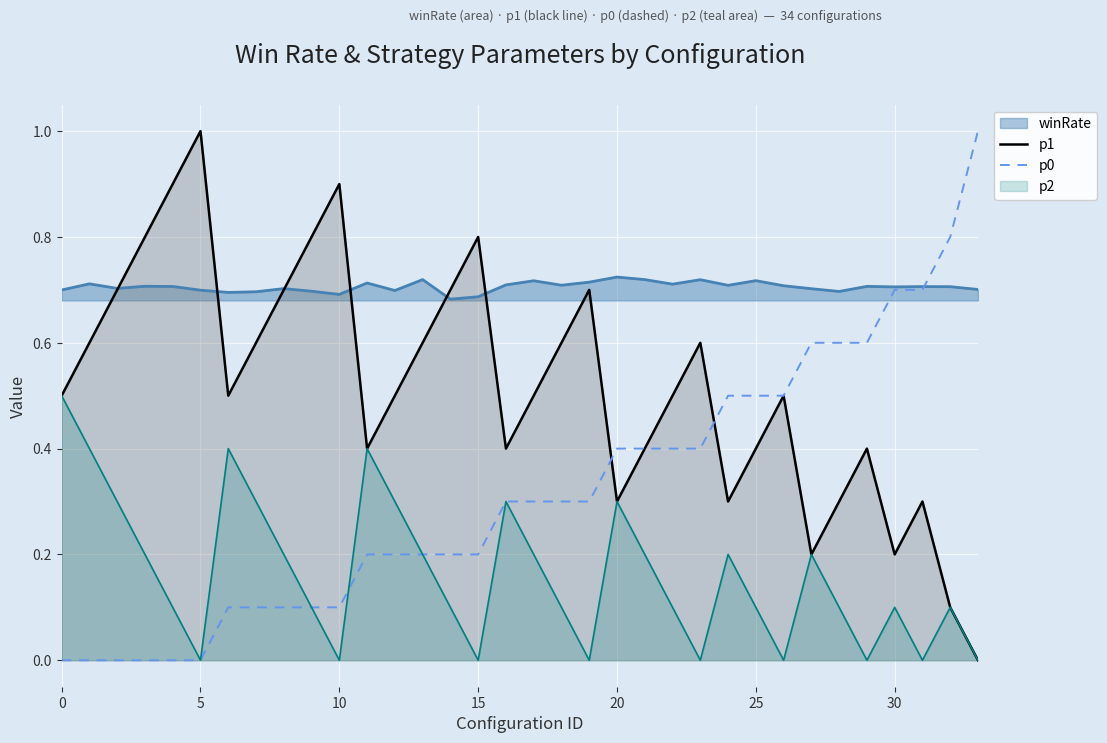

What is the label of the 16th point from the left?

15